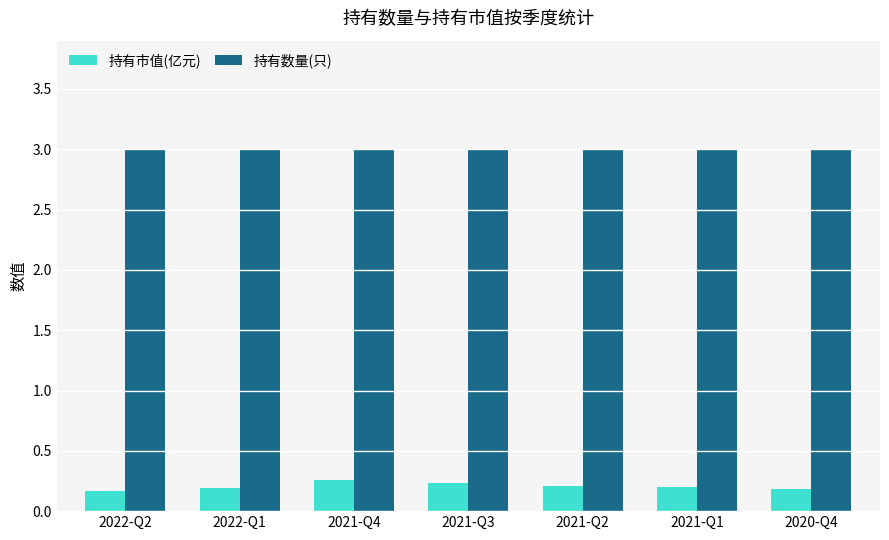

How many series are shown in this chart?

2